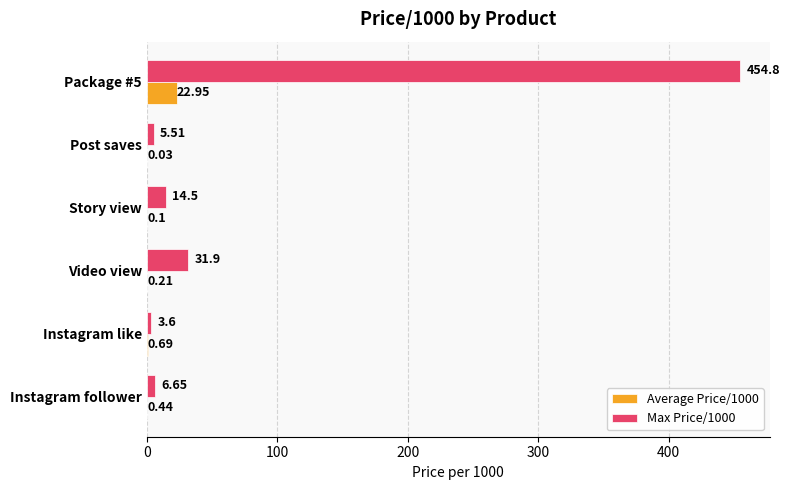

At which label is Max Price/1000 closest to 229?

Video view